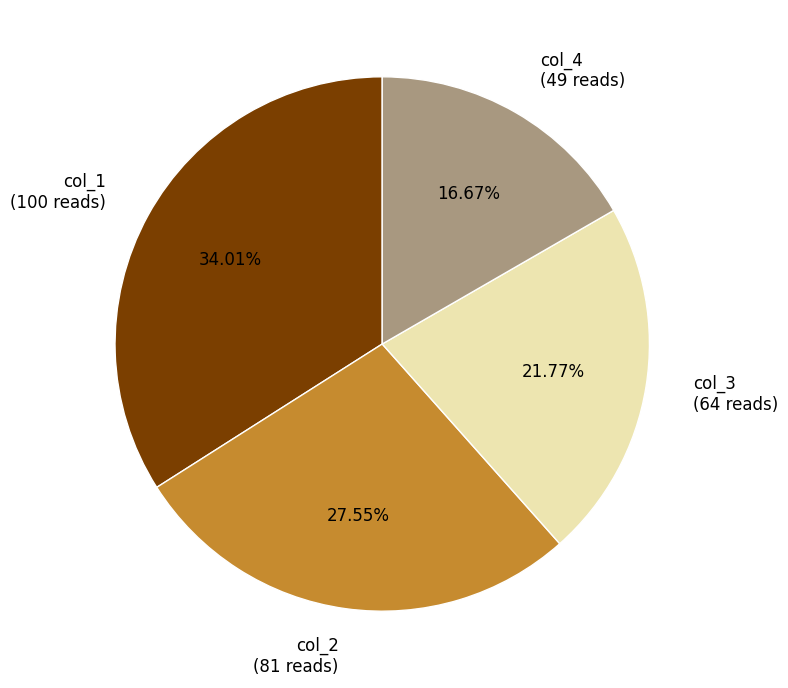

Count the number of slices in the pie.

4